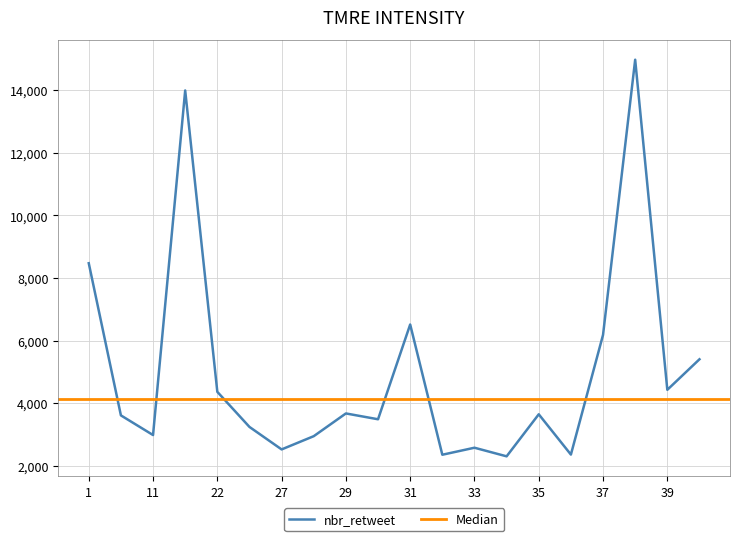

What is the greatest value displayed?

14975